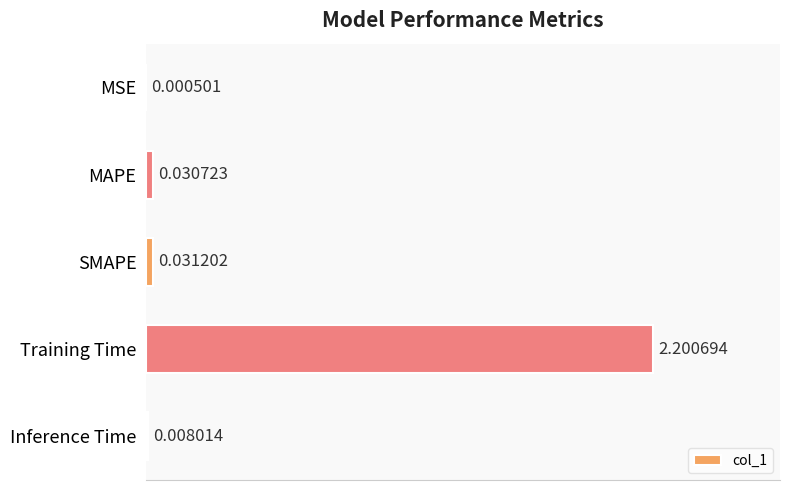

At which label is the value closest to 1?

SMAPE